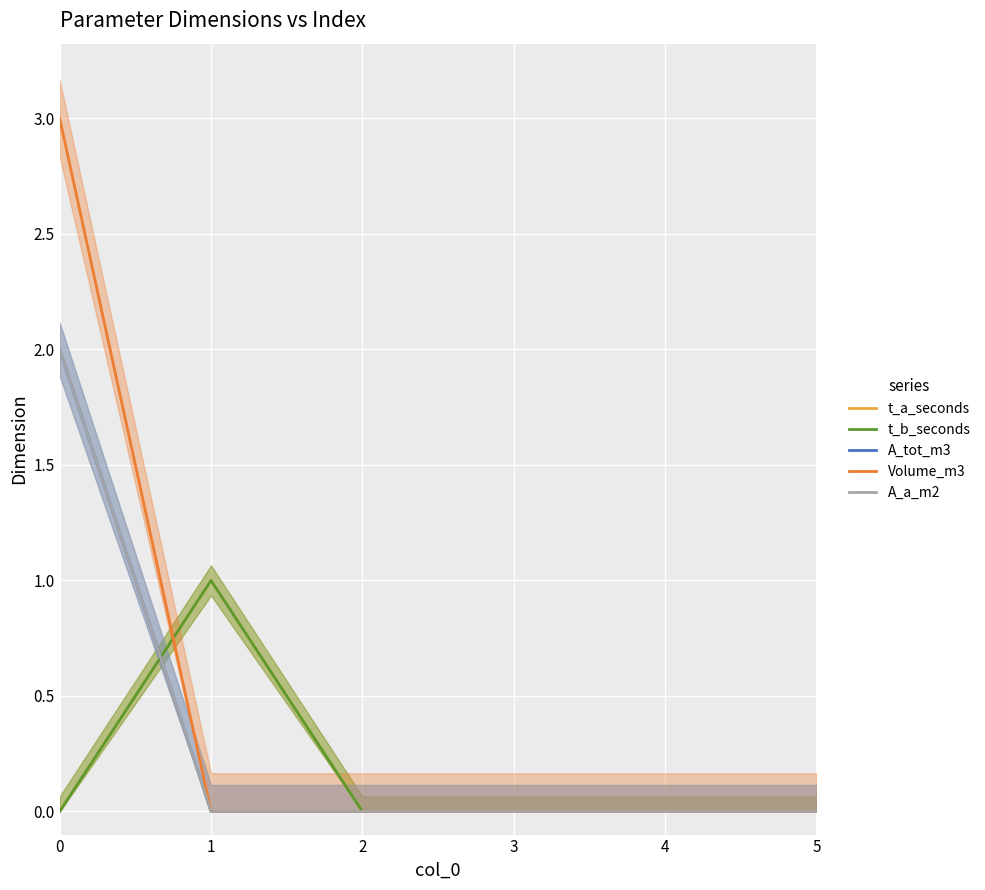

Count the number of data series in this chart.

5